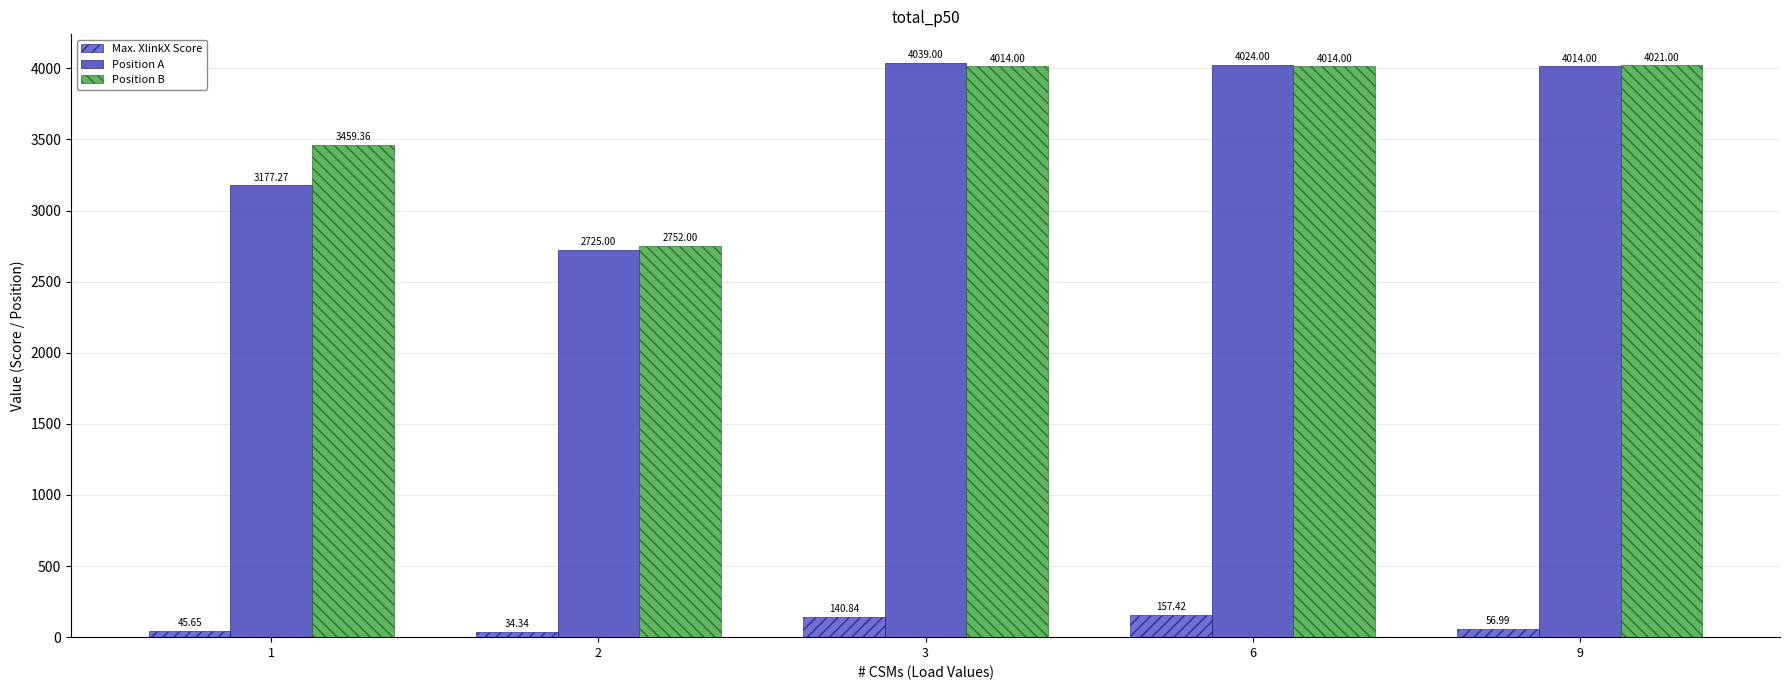

List the series in order of their peak value, lowest first.

Max. XlinkX Score, Position B, Position A